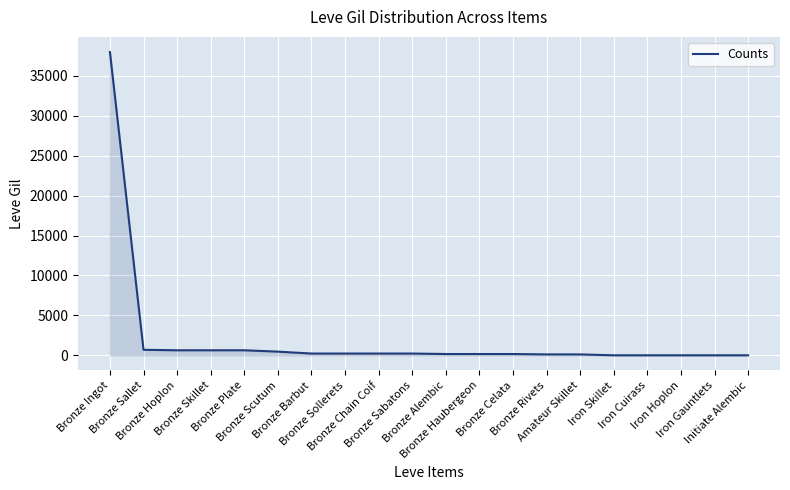

The chart shows a value of 38000 at Bronze Ingot. True or false?

True